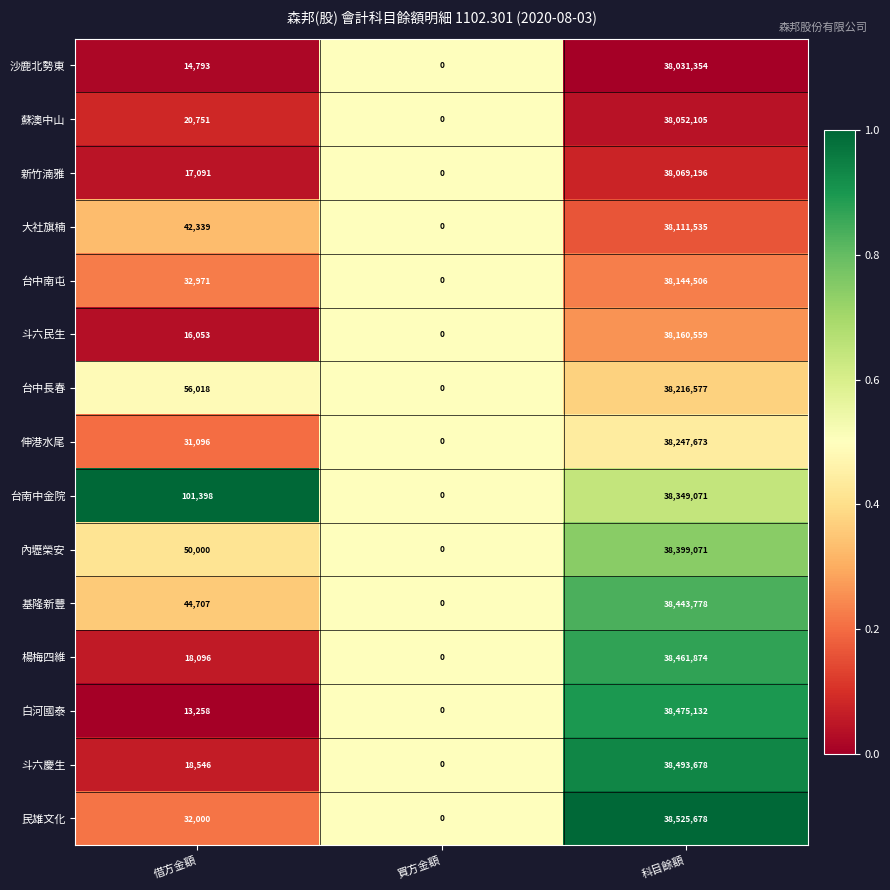

What is the sum of all 台南中金院 values?

38450469